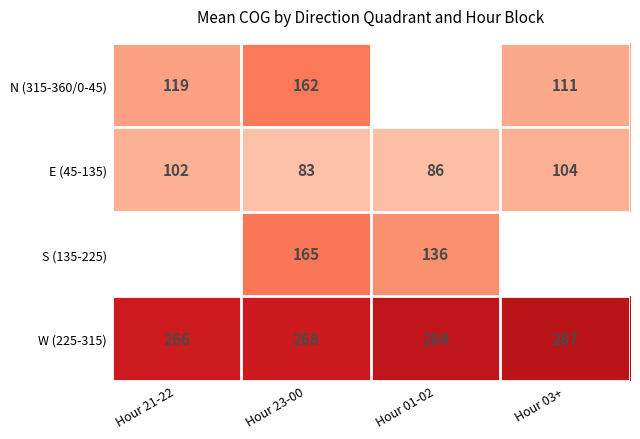

Which category has the highest value across all series?

Hour 03+